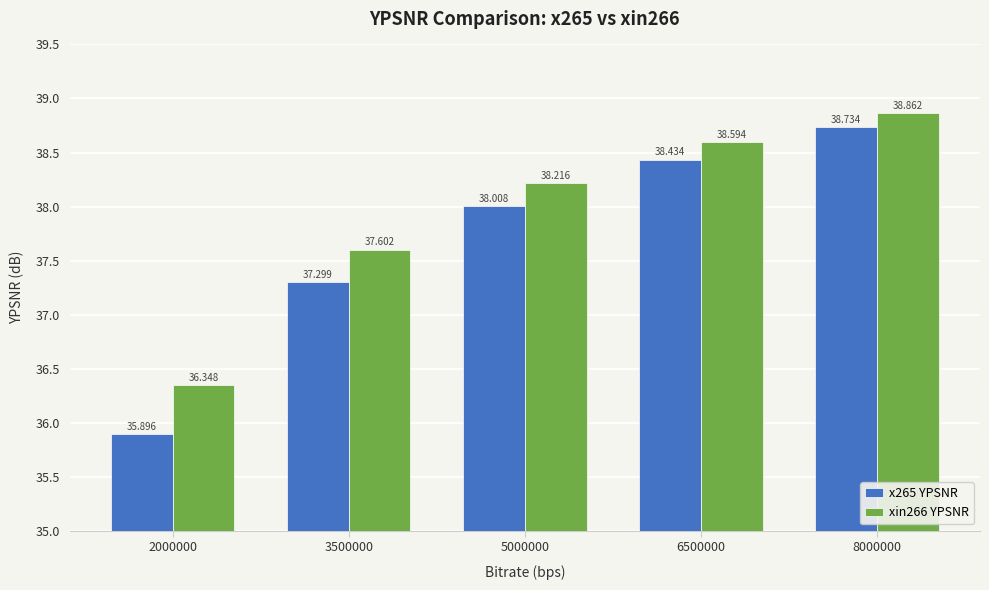

Count the number of categories in the chart.

5